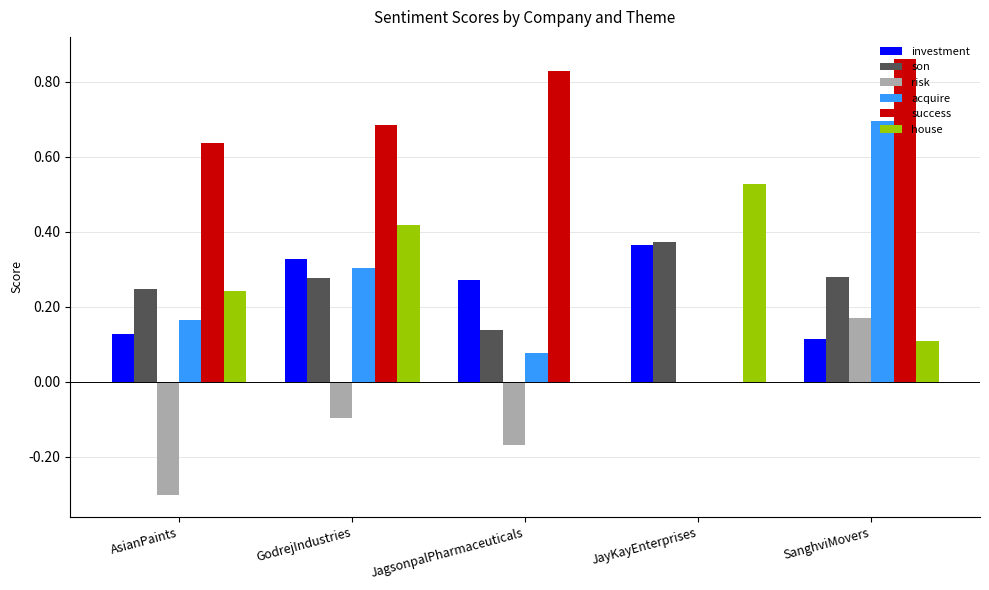

Which category has the highest value in the success series?

SanghviMovers